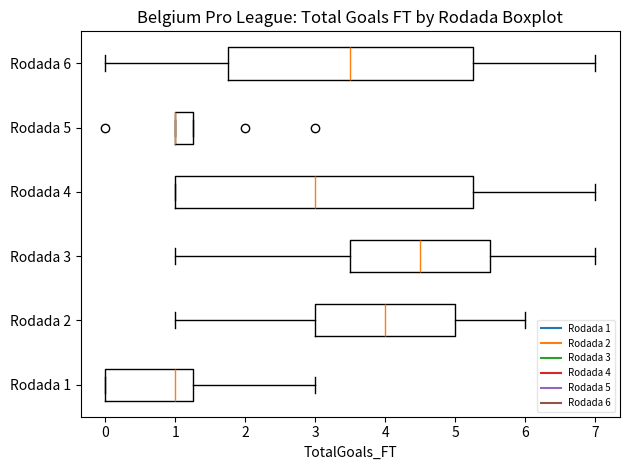

Where is the right edge of the box for Rodada 6 on the x-axis? The values are not printed on the chart, so give them approximately, as read against the axis.

5.3